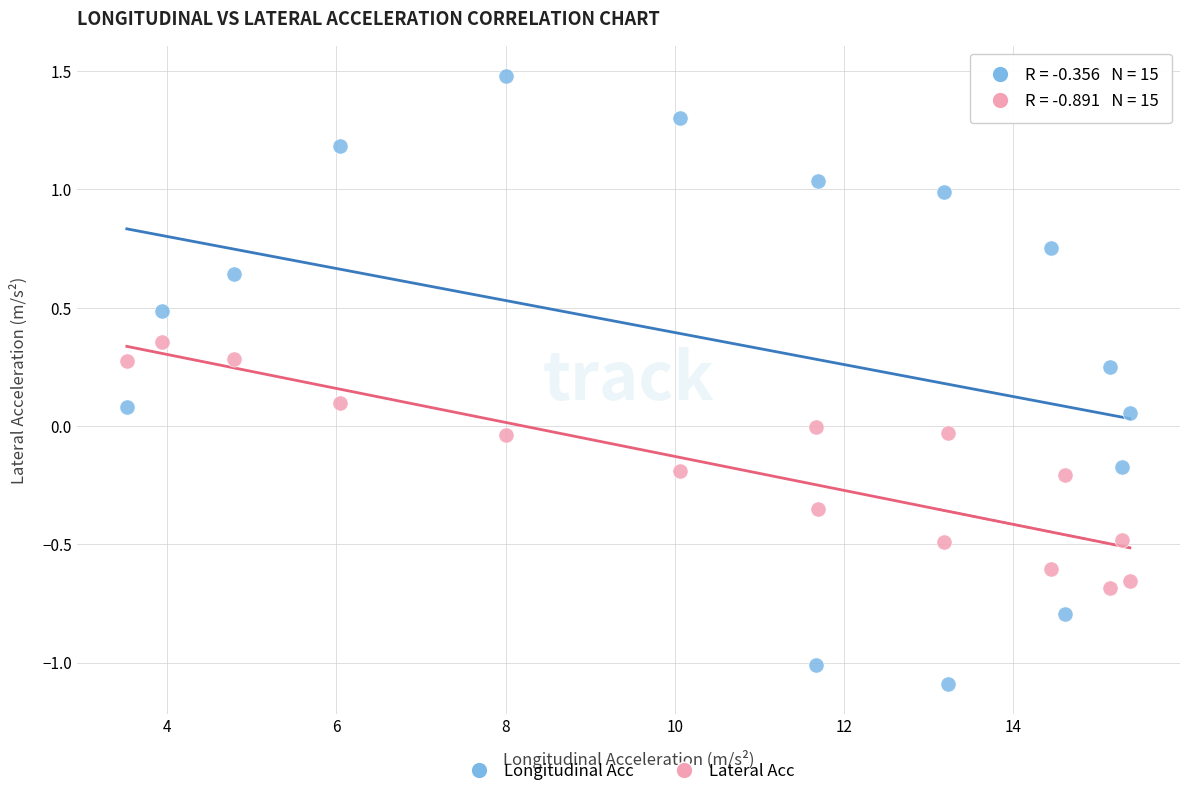

Which series contains the lowest Y value?

Longitudinal Acc